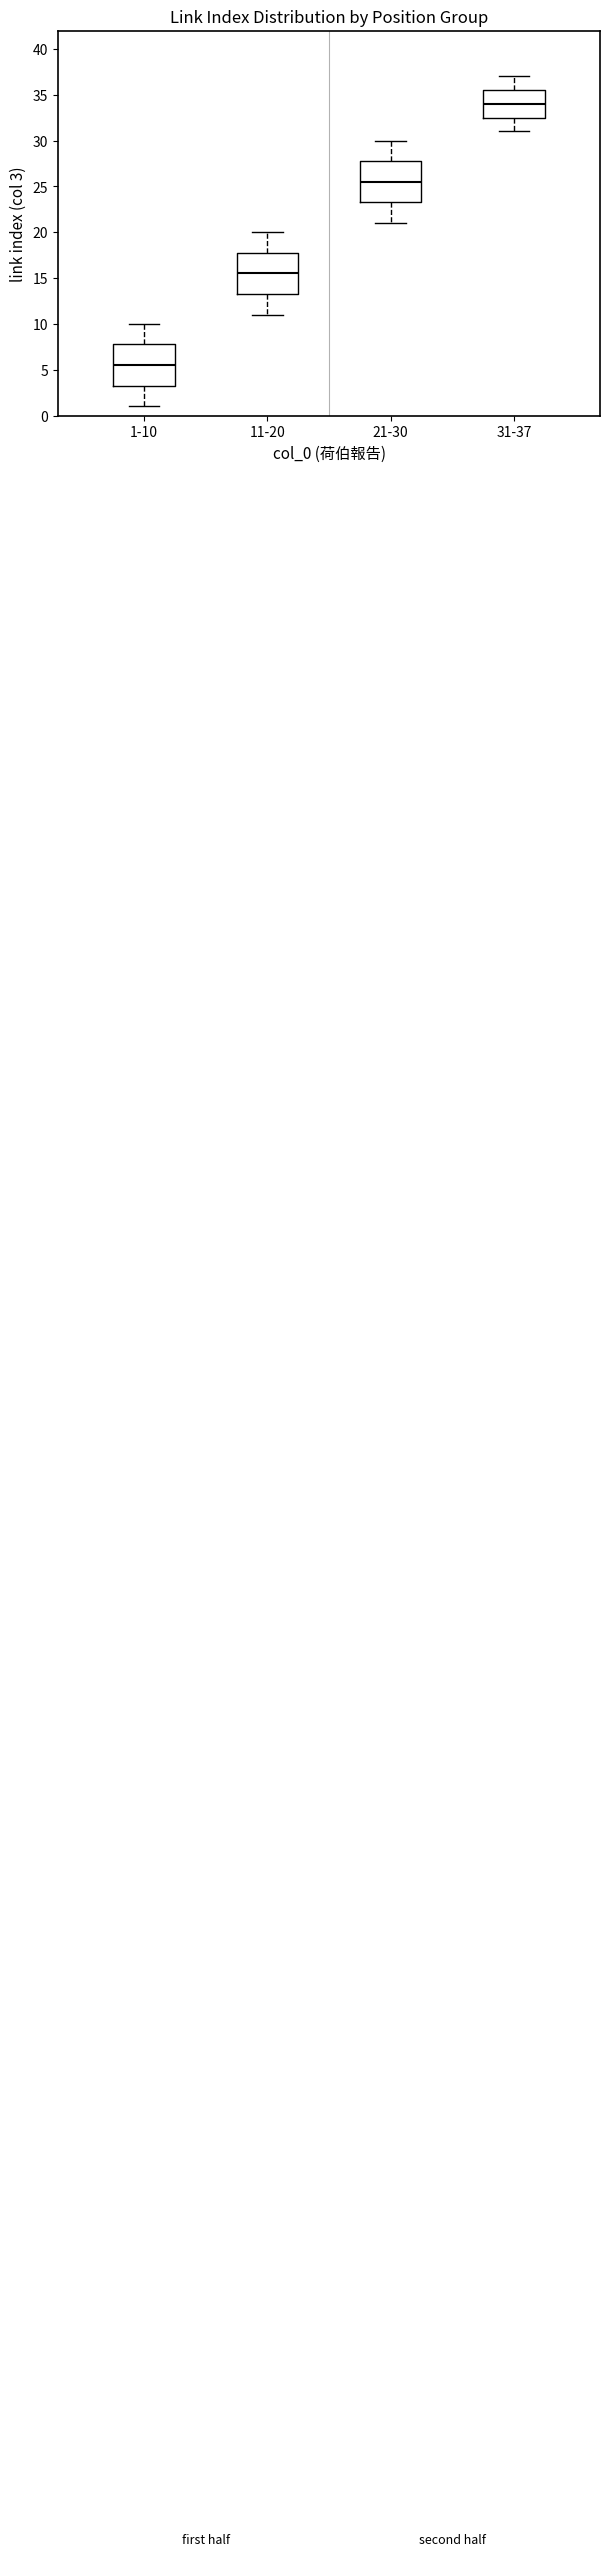

Reading left to right, read every box against the y-axis: the position of its median line, the range the box covers, and the ends of its whiskers. The values are not printed on the chart, so give them approximately, as read against the axis.

1-10: median 5.5, box 3.5 to 8.0, whiskers 1.0 to 10.0
11-20: median 15.5, box 13.5 to 18.0, whiskers 11.0 to 20.0
21-30: median 25.5, box 23.5 to 28.0, whiskers 21.0 to 30.0
31-37: median 34.0, box 32.5 to 35.5, whiskers 31.0 to 37.0